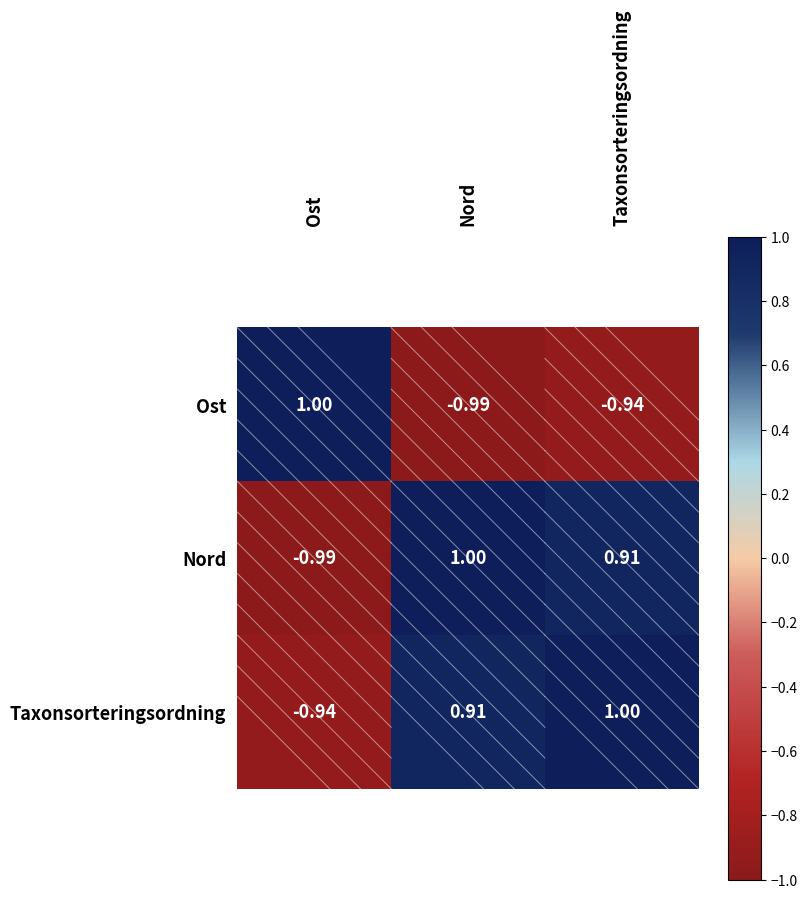

Where does the Nord series first go above 0?

Nord